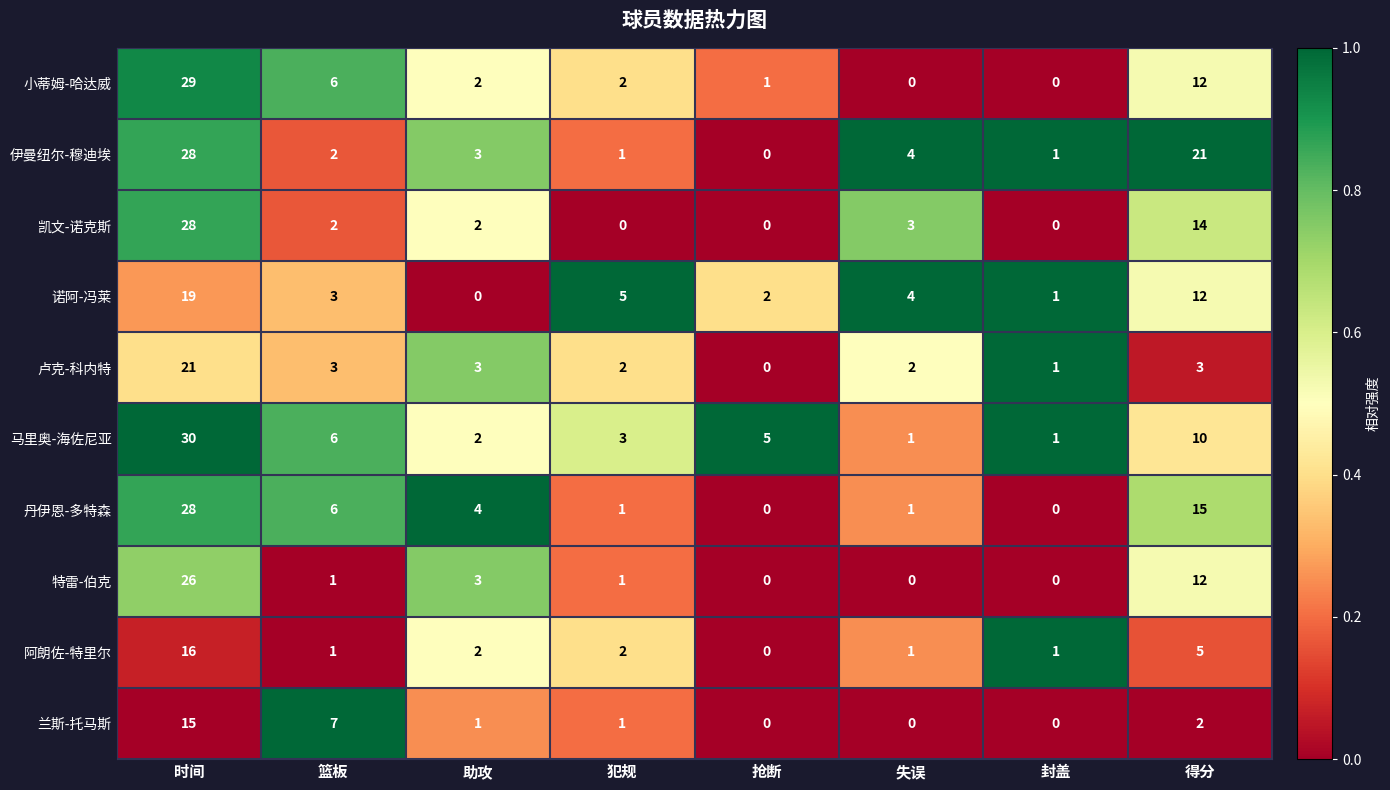

The 马里奥-海佐尼亚 series shows 10 at 得分. True or false?

True